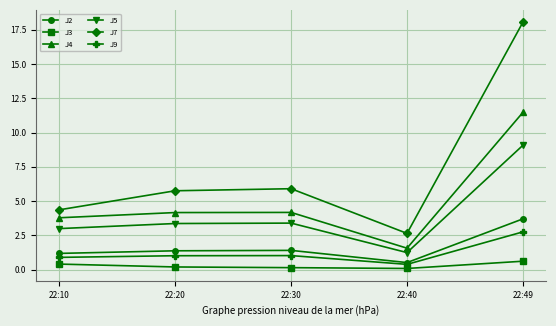

True or false: J3 and J7 intersect in this chart.

False